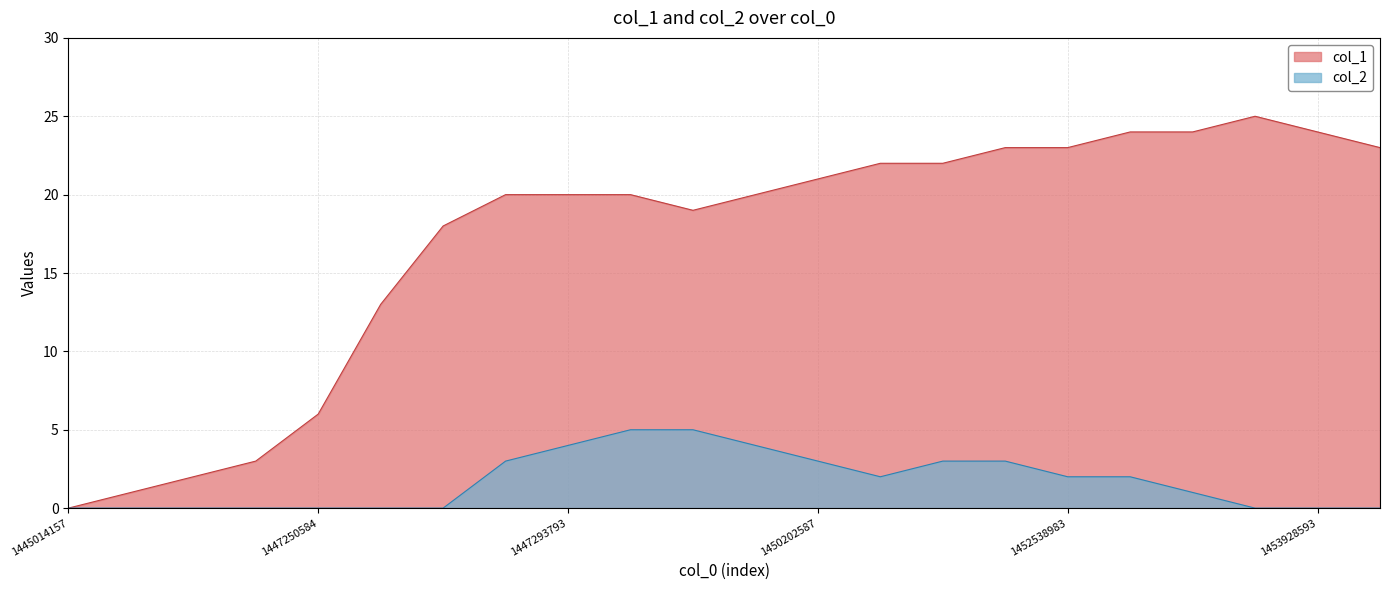

True or false: col_2 has a value of 0 at 1447250584.

True